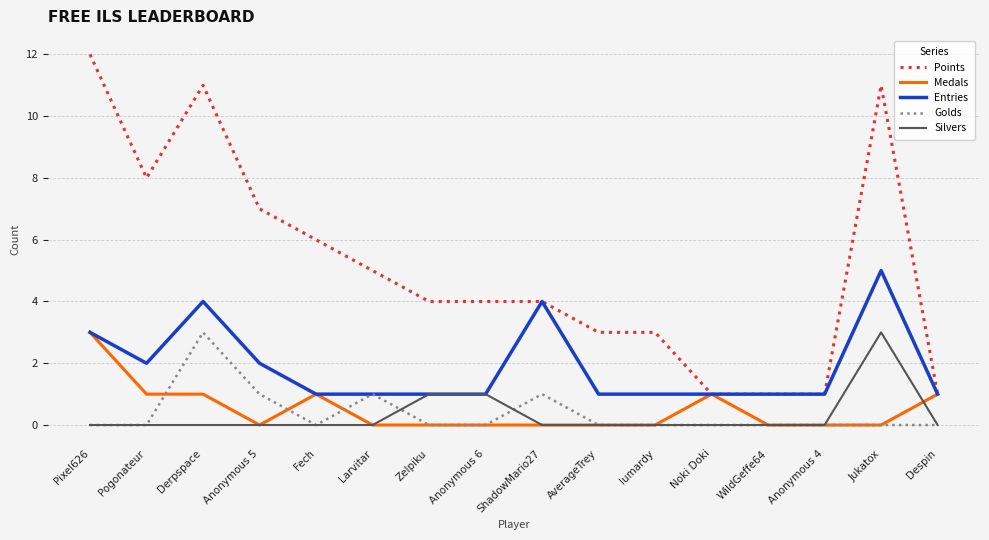

True or false: Entries has a value of 1 at Noki Doki.

True